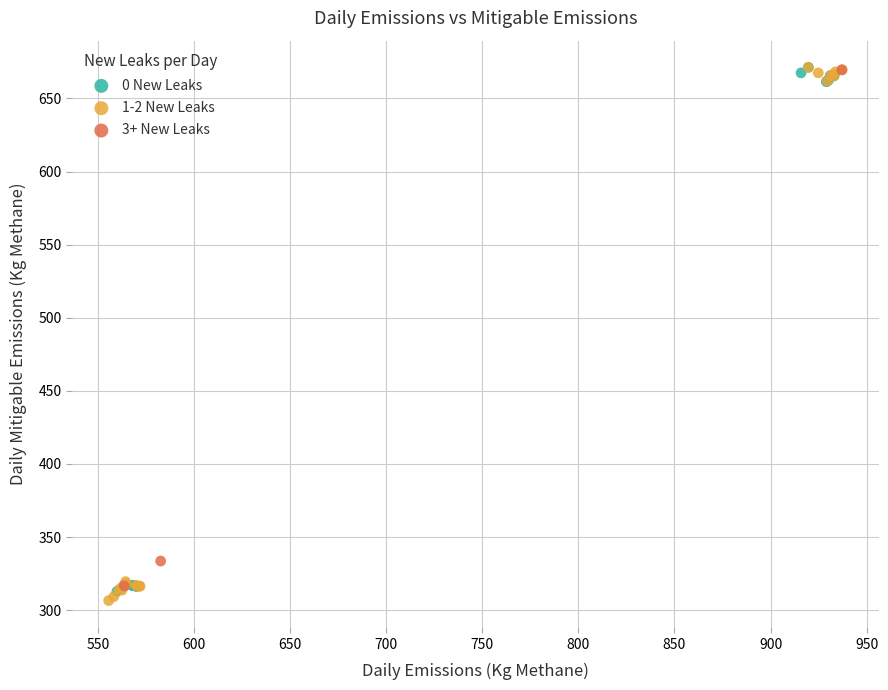

What are all the series names shown in the legend?

0 New Leaks, 1-2 New Leaks, 3+ New Leaks